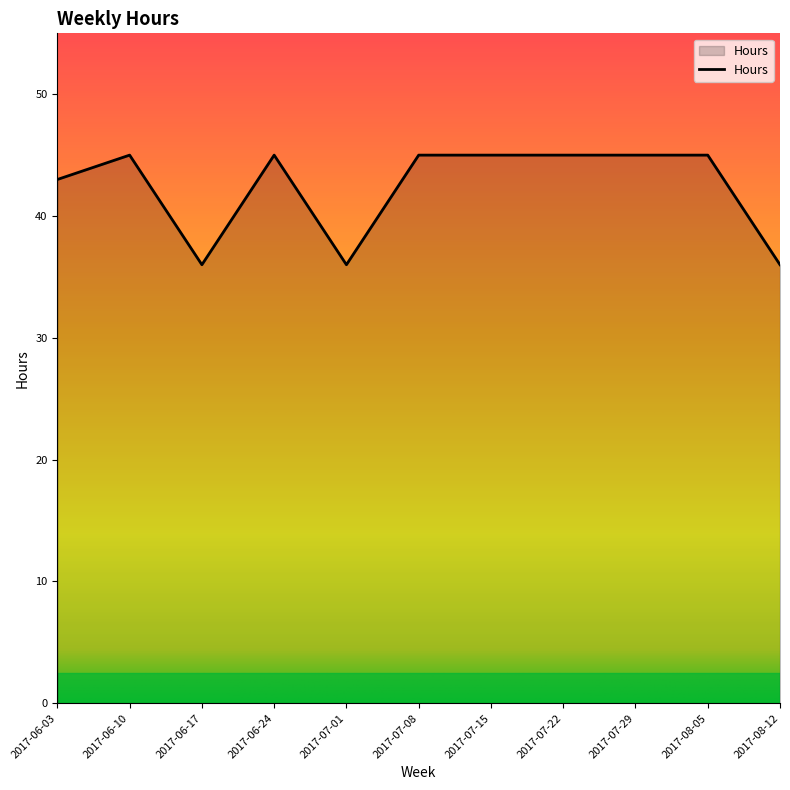

What is the sum of all values?

466